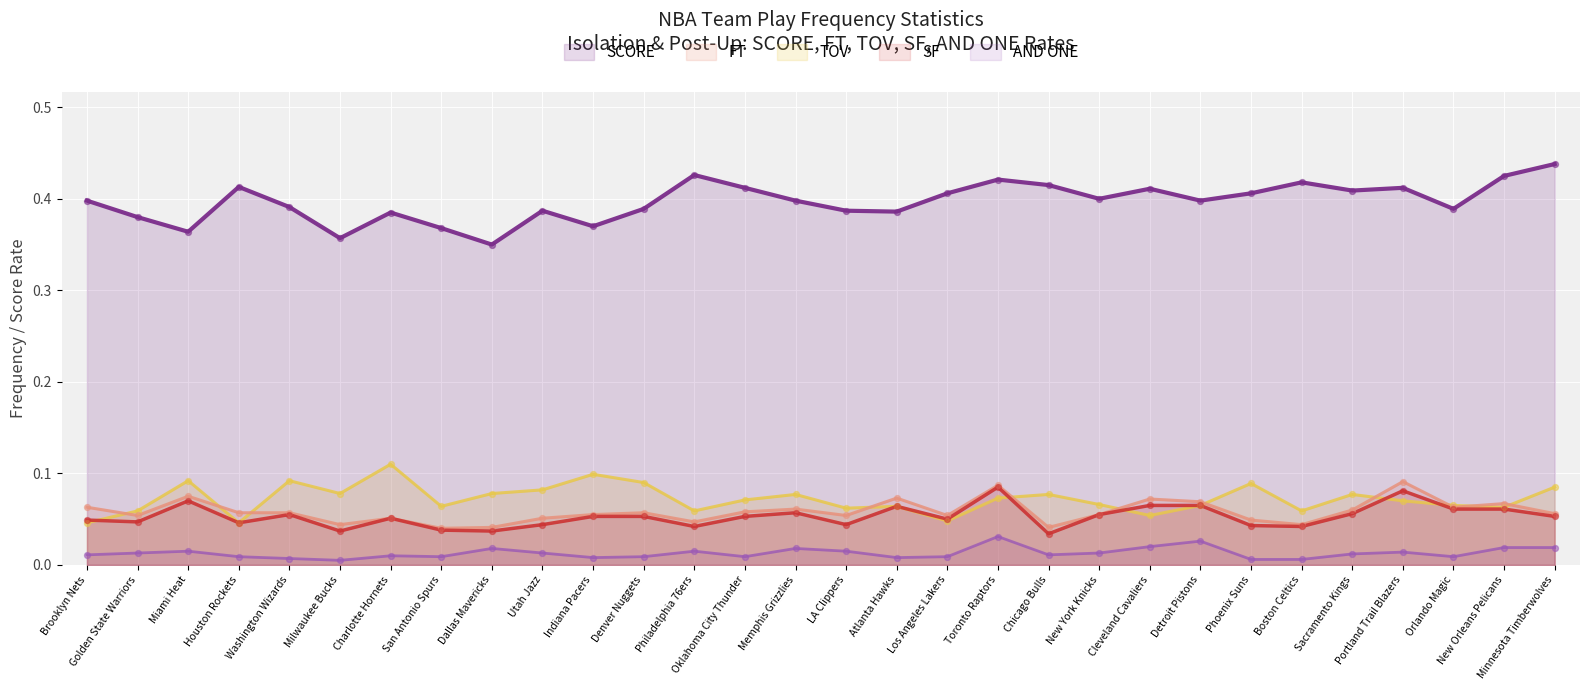

Which series has the widest spread of Y values?

SCORE